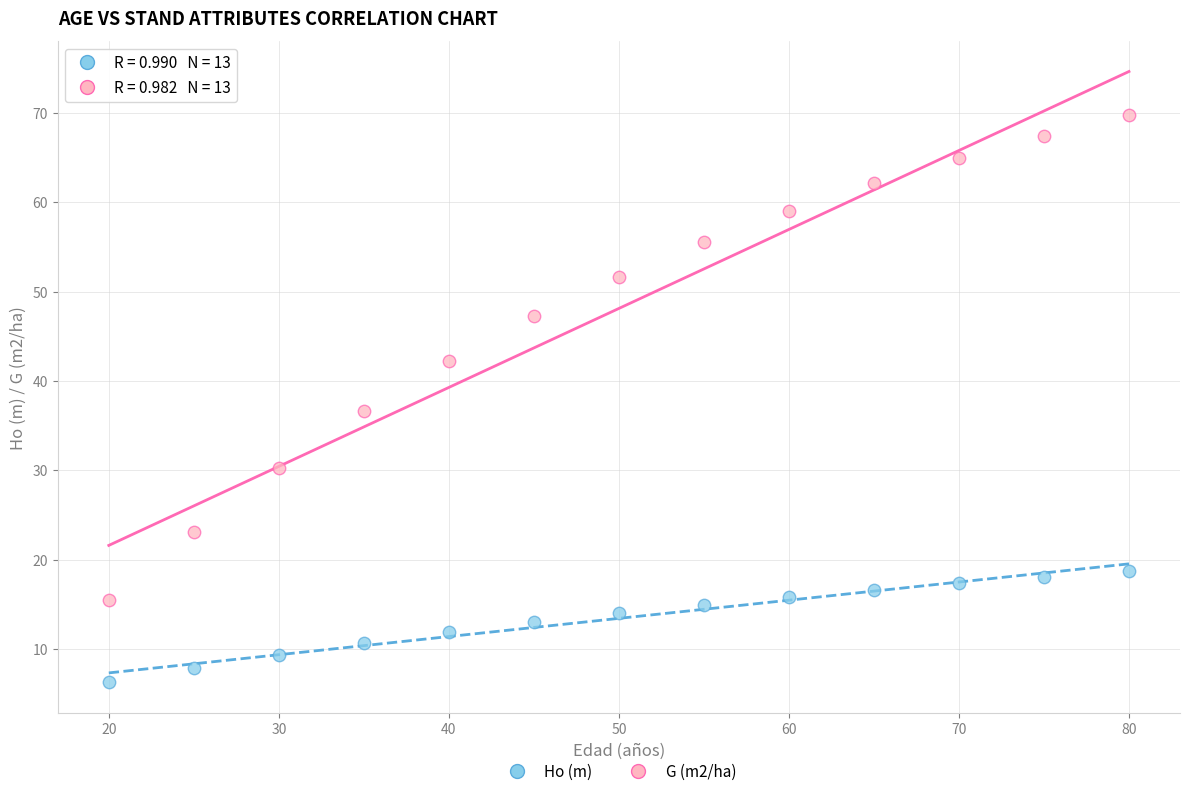

Which series contains the highest Y value?

G (m2/ha)